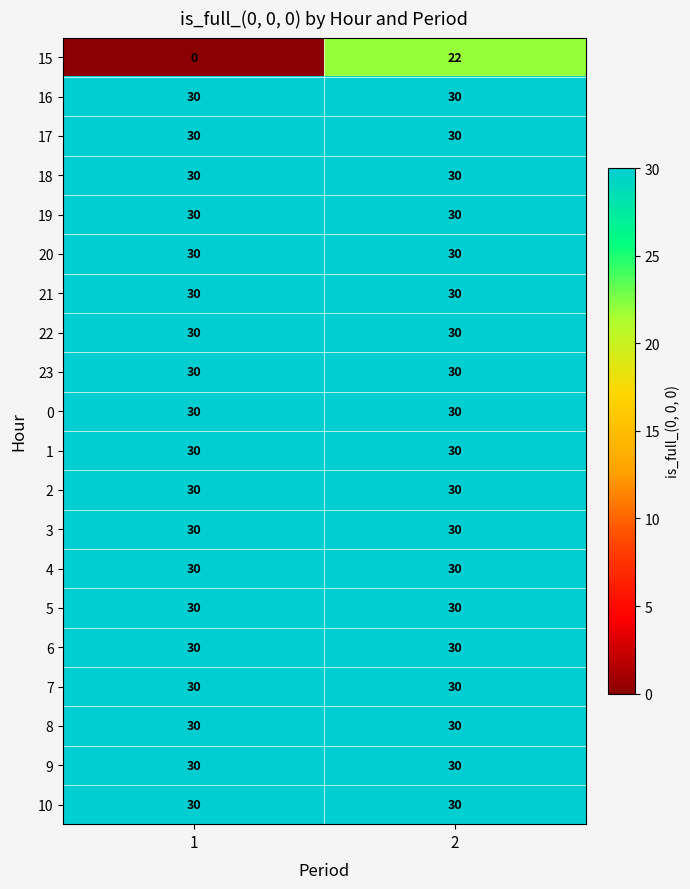

What is the lowest value of the 10 series?

30